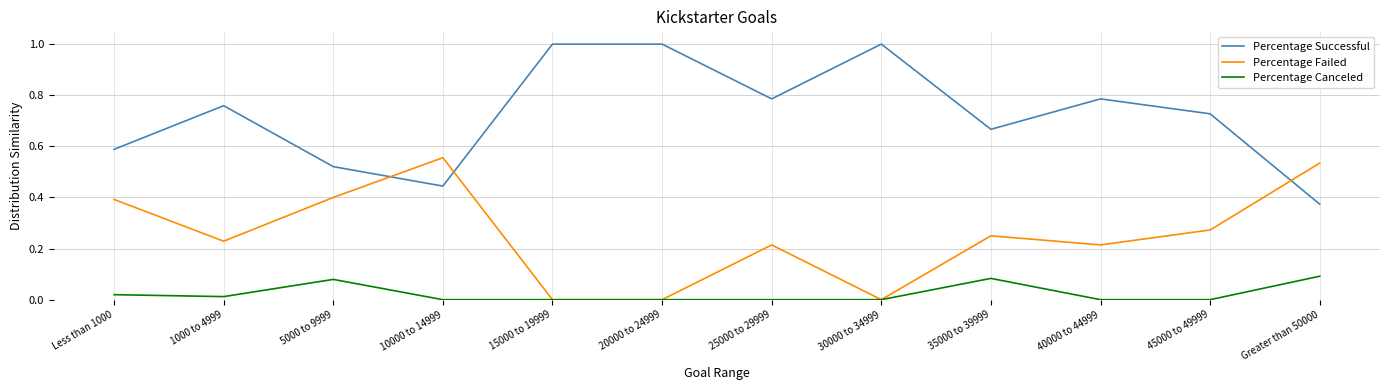

Where is the first local minimum for Percentage Failed?

1000 to 4999